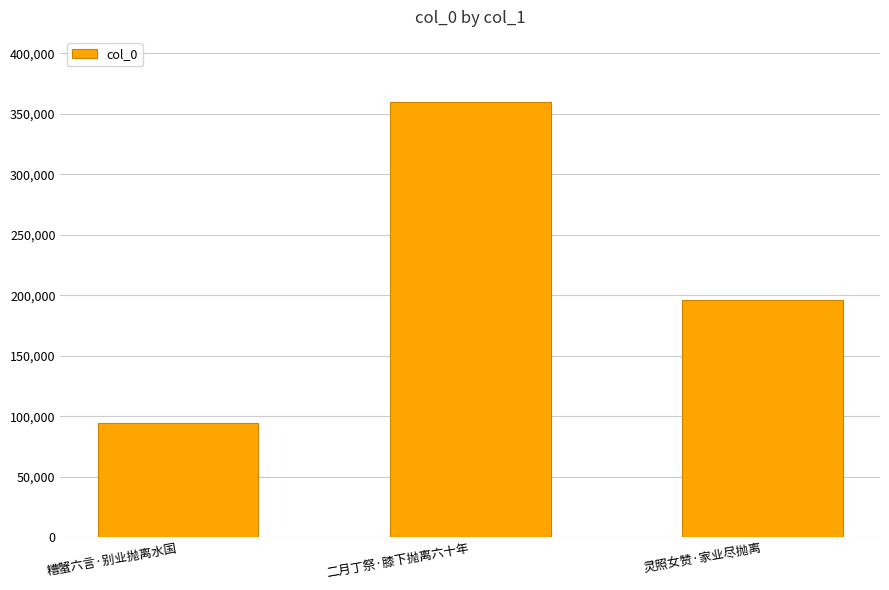

Rank the categories by value from lowest to highest.

糟蟹六言·别业抛离水国, 灵照女赞·家业尽抛离, 二月丁祭·膝下抛离六十年